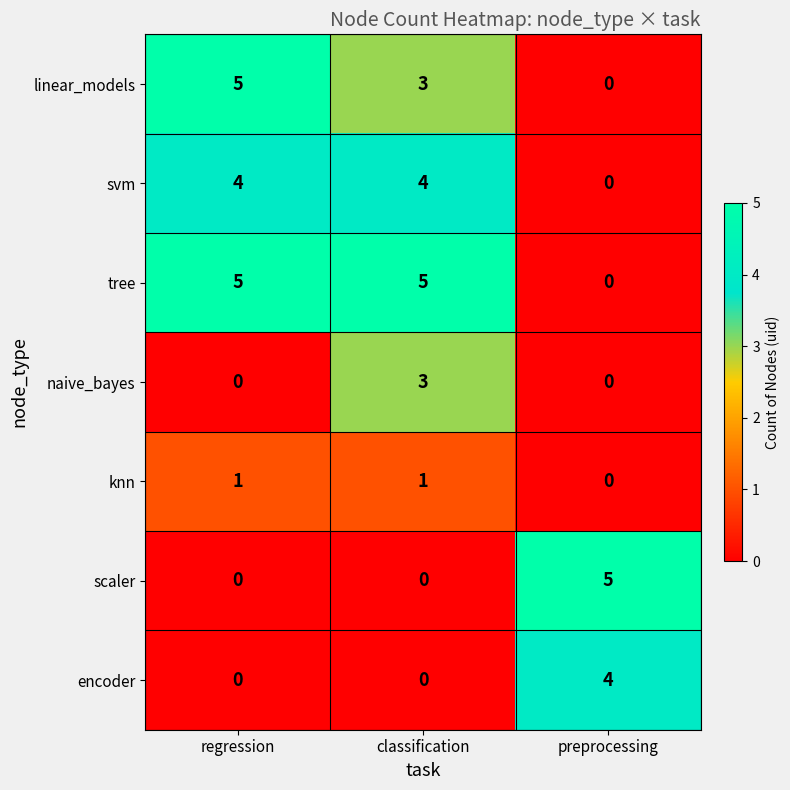

What is the total value across all series at preprocessing?

9